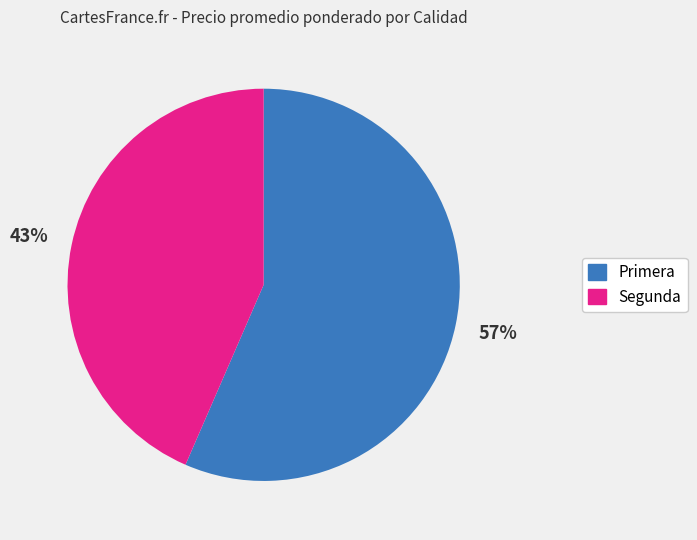

How many slices are in this pie chart?

2